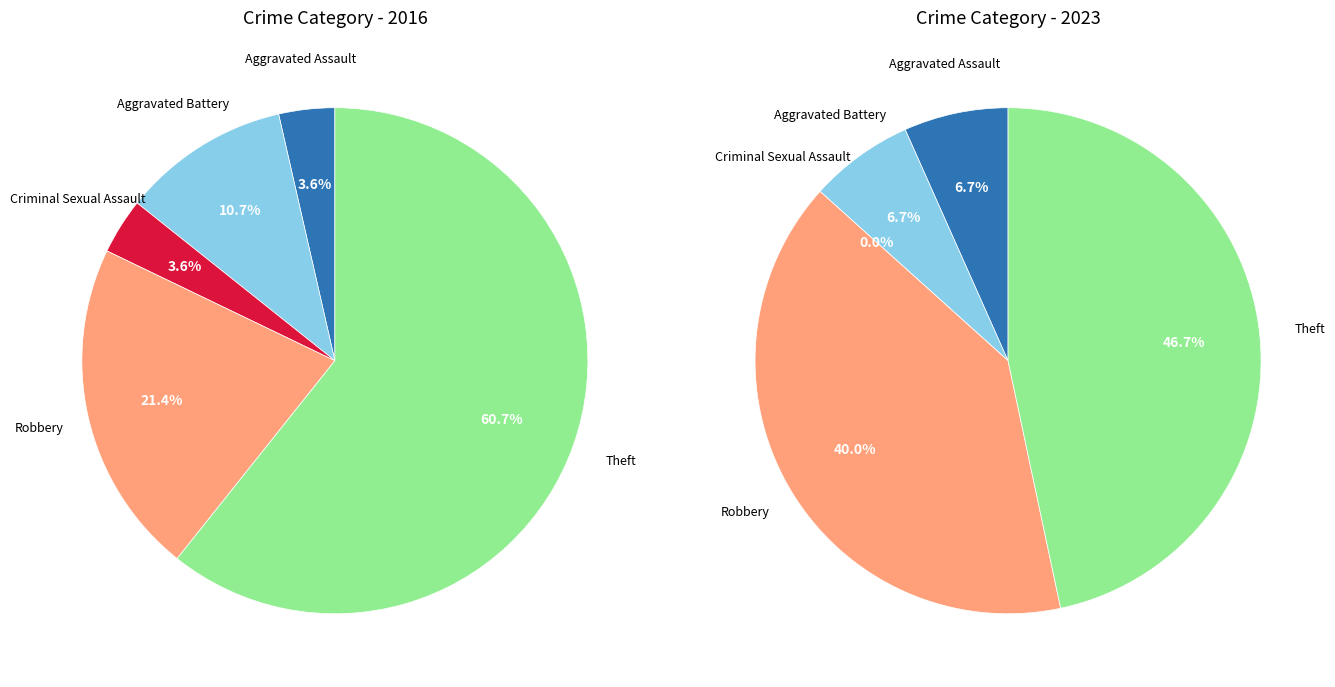

Count the number of slices in the pie.

5